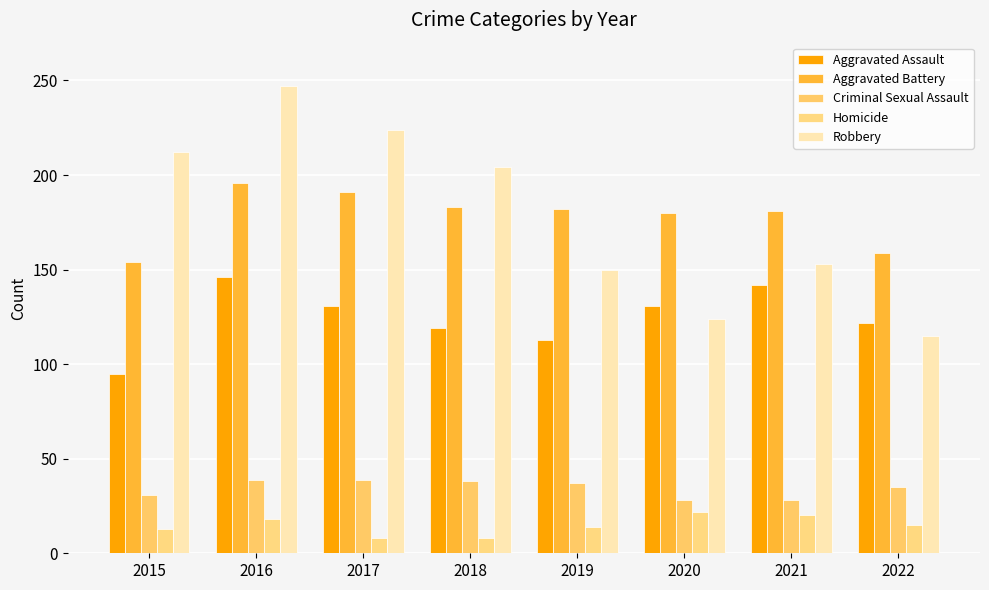

Read the Aggravated Assault value at 2015, to the nearest 10.

100